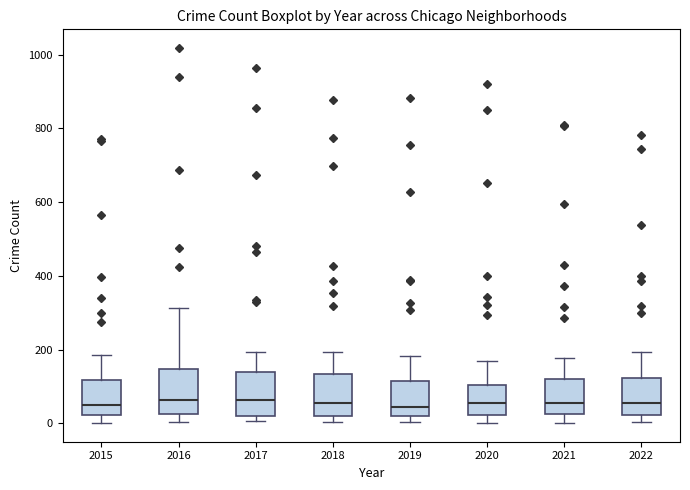

Reading left to right, transcribe this box plot: for each box, give where its median line is, the range the box spans, and where its two whiskers end, as read against the y-axis. The values are not printed on the chart, so give them approximately, as read against the axis.

2015: median 60, box 20 to 120, whiskers 0 to 180
2016: median 60, box 20 to 140, whiskers 0 to 320
2017: median 60, box 20 to 140, whiskers 0 to 200
2018: median 60, box 20 to 140, whiskers 0 to 200
2019: median 40, box 20 to 120, whiskers 0 to 180
2020: median 60, box 20 to 100, whiskers 0 to 160
2021: median 60, box 20 to 120, whiskers 0 to 180
2022: median 60, box 20 to 120, whiskers 0 to 200